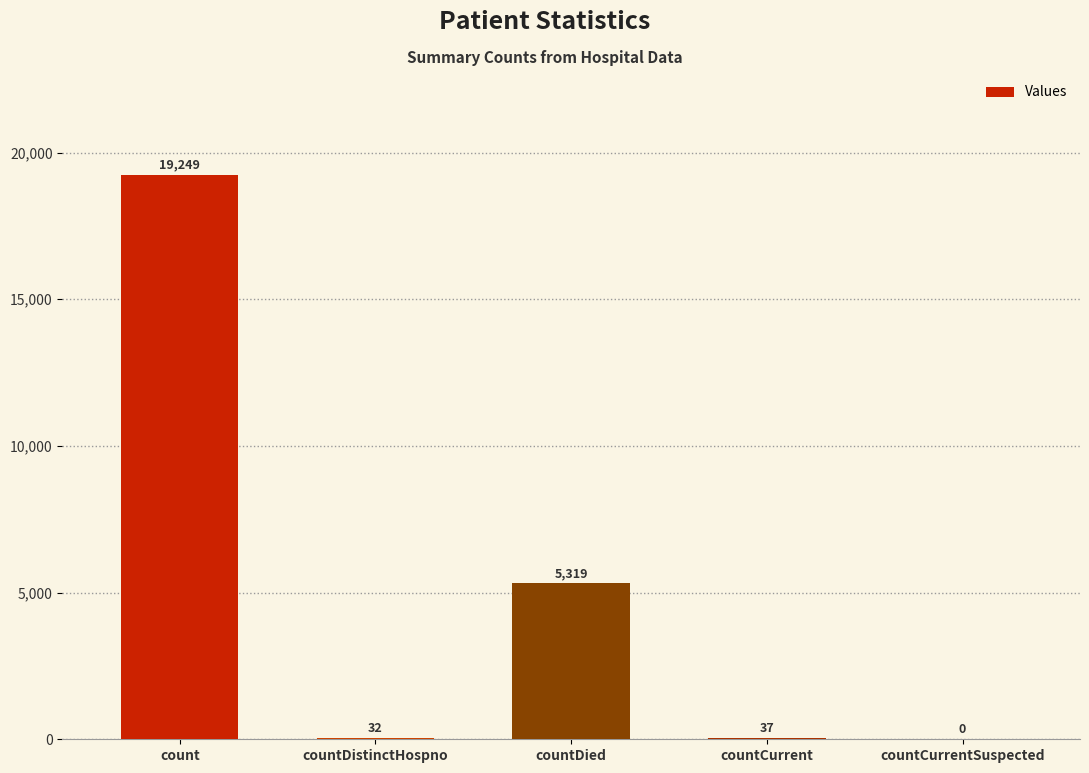

Is it true that the value at countCurrentSuspected is -8442?

False